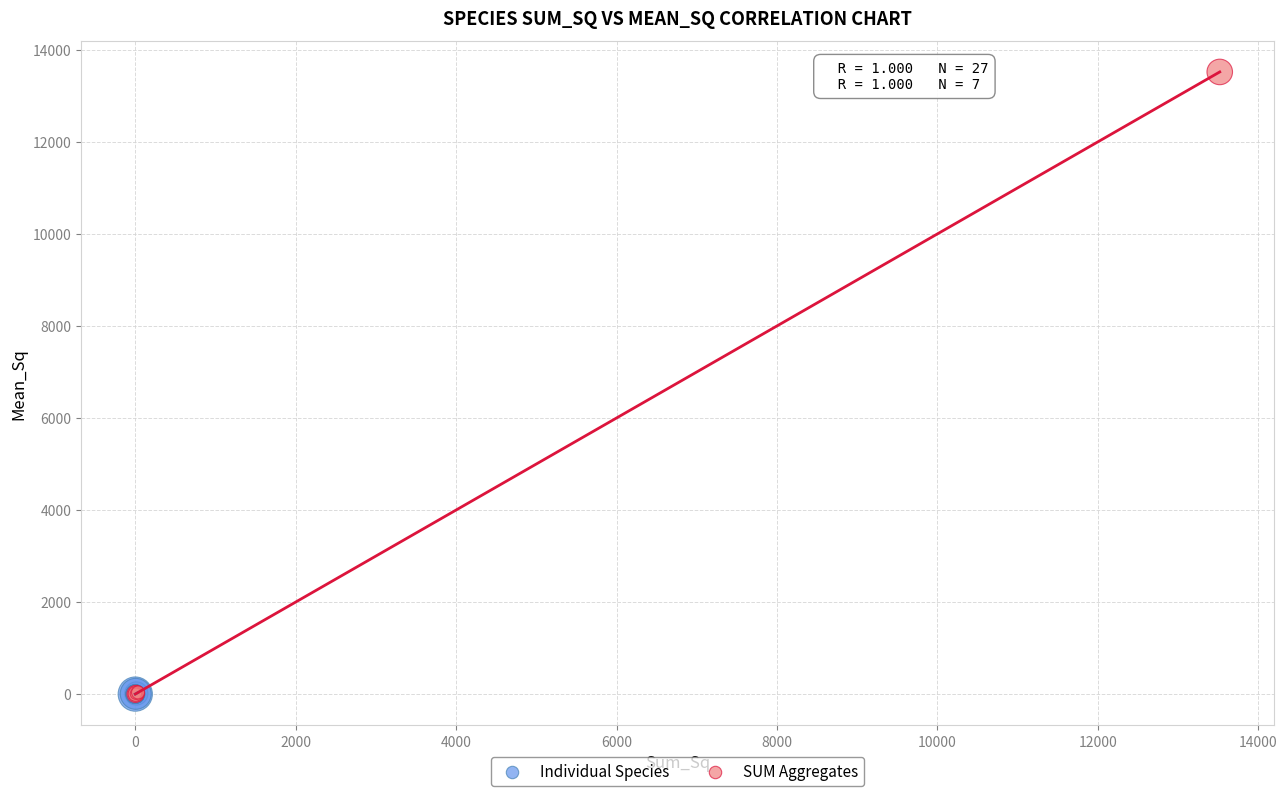

Which series contains the highest Y value?

SUM Aggregates